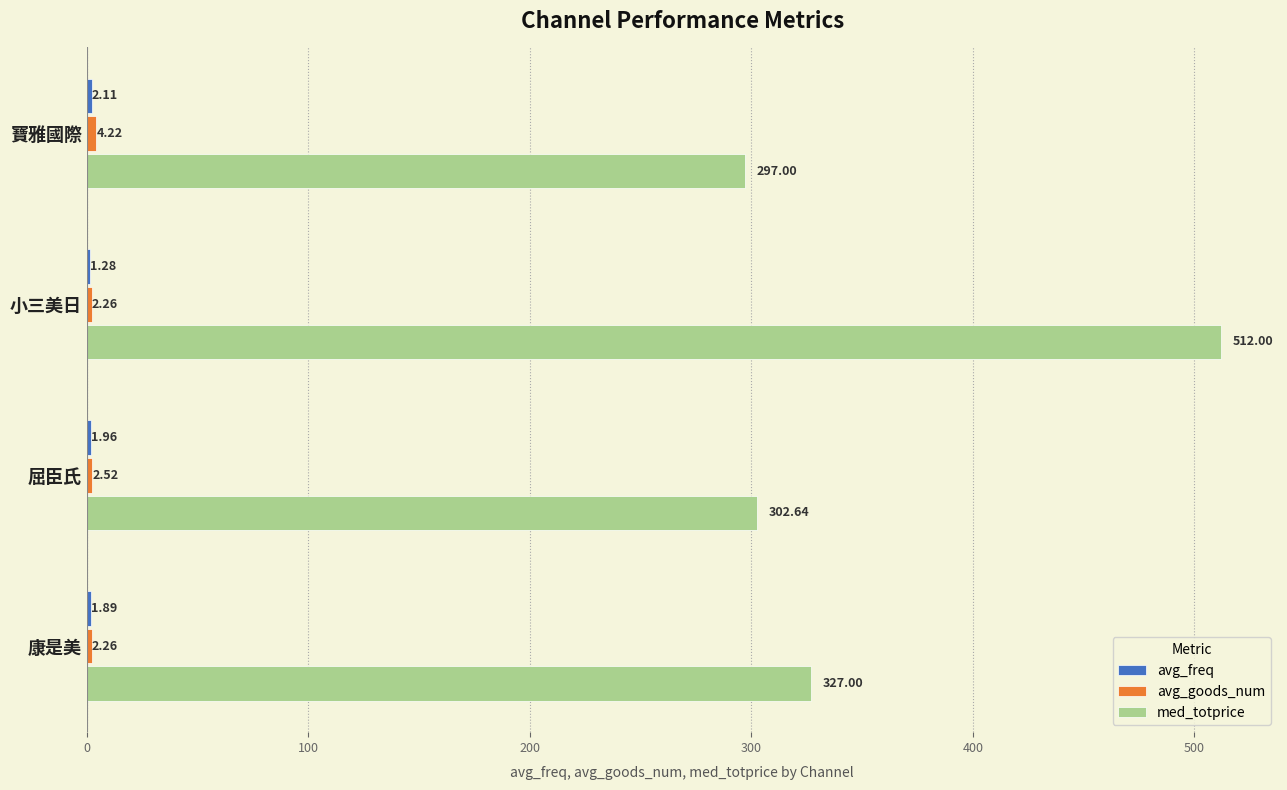

What is the total value across all series at 寶雅國際?

303.3